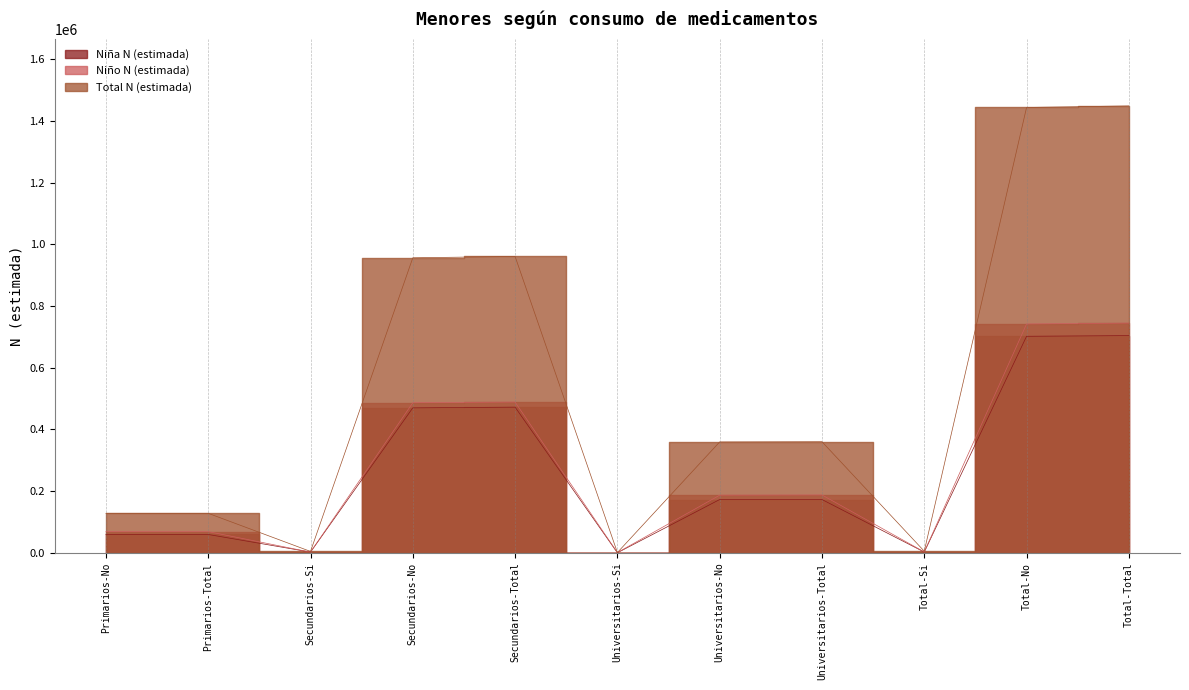

True or false: Niña N (estimada) and Total N (estimada) cross at least once.

False